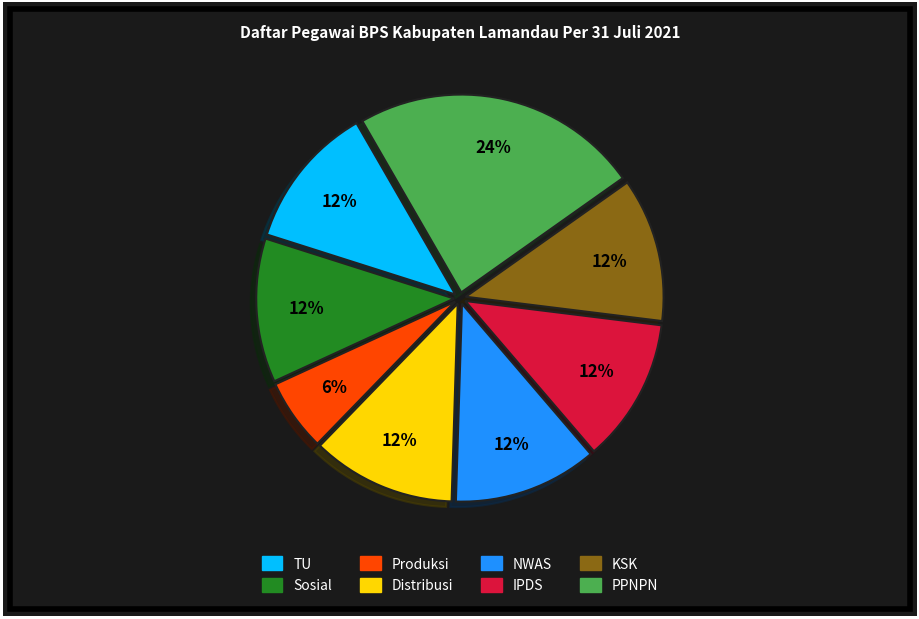

Which slice is the largest?

PPNPN